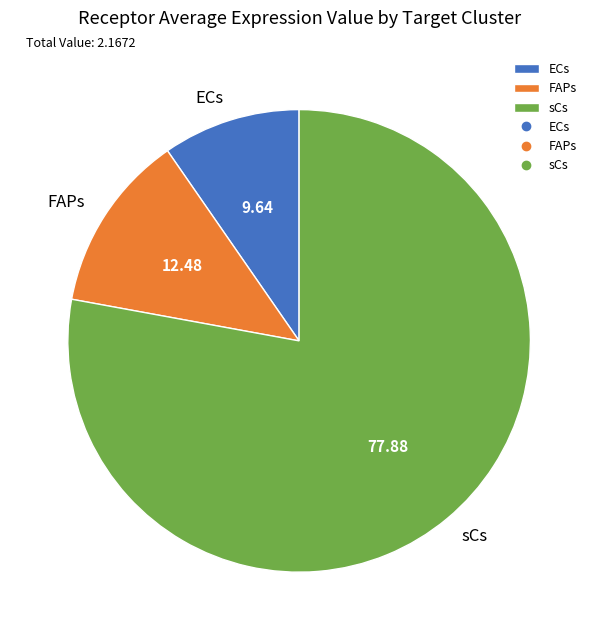

How many slices are in this pie chart?

3